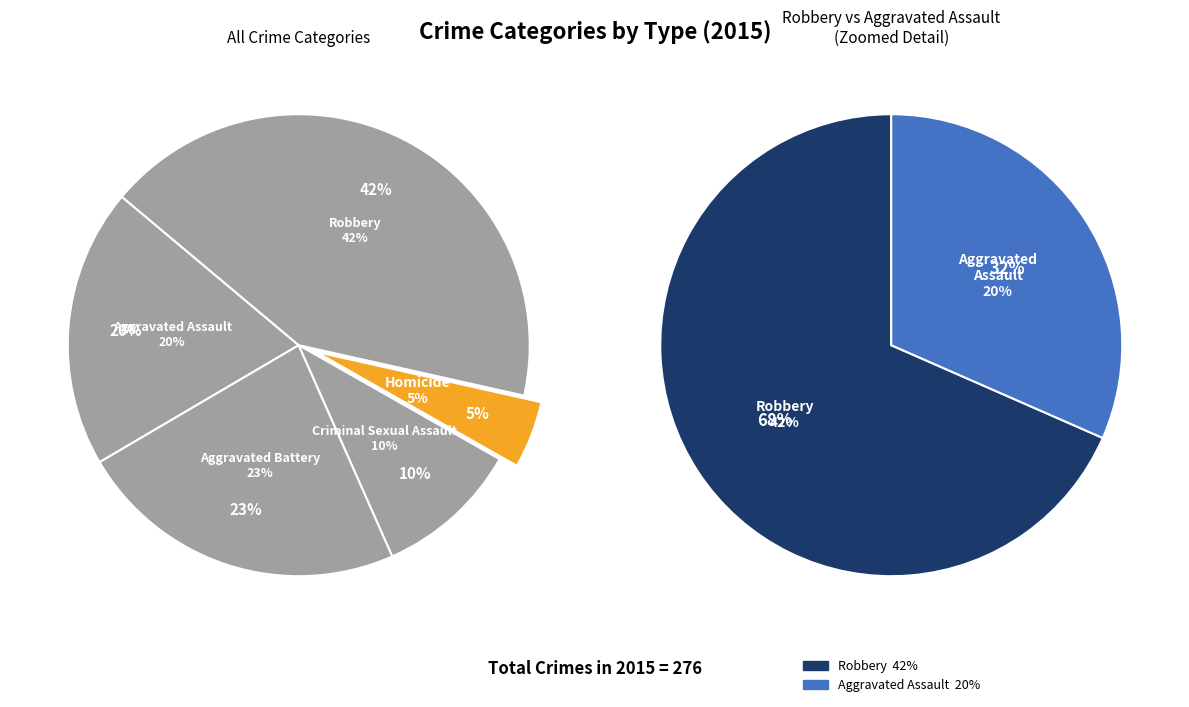

To the nearest percent, what is the difference between the Aggravated Battery and Robbery slice percentages?

19%